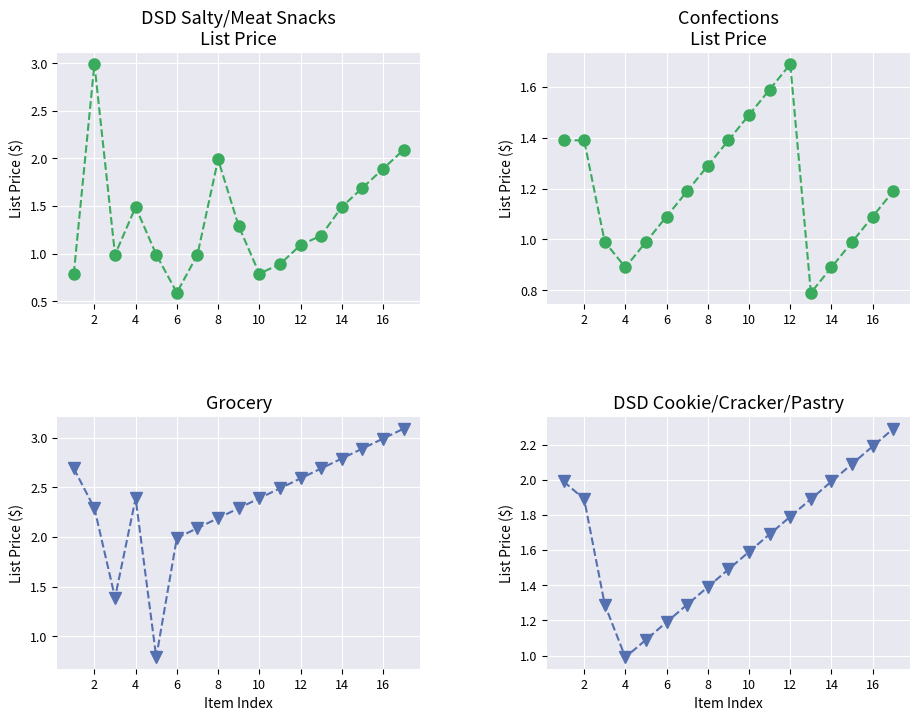

What is the sum of all DSD Salty/Meat Snacks values?

23.2